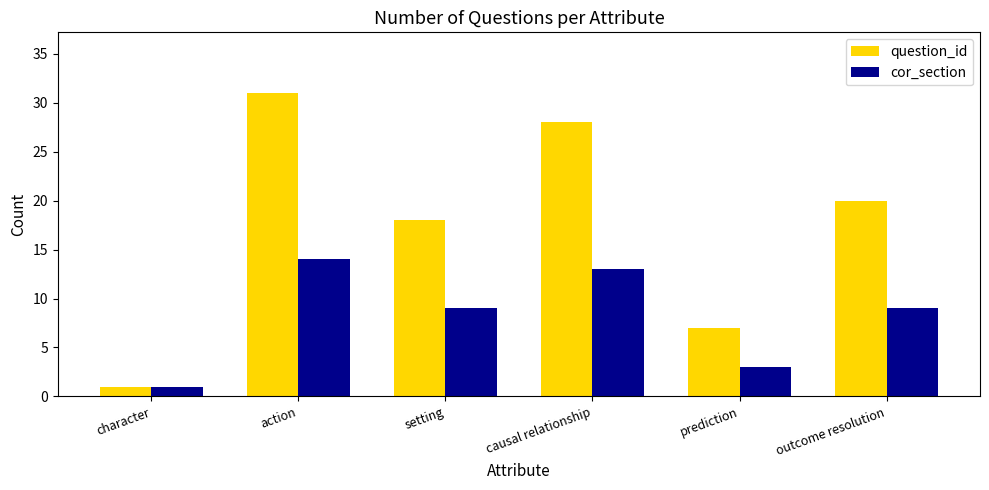

Which series has the widest spread of values?

question_id